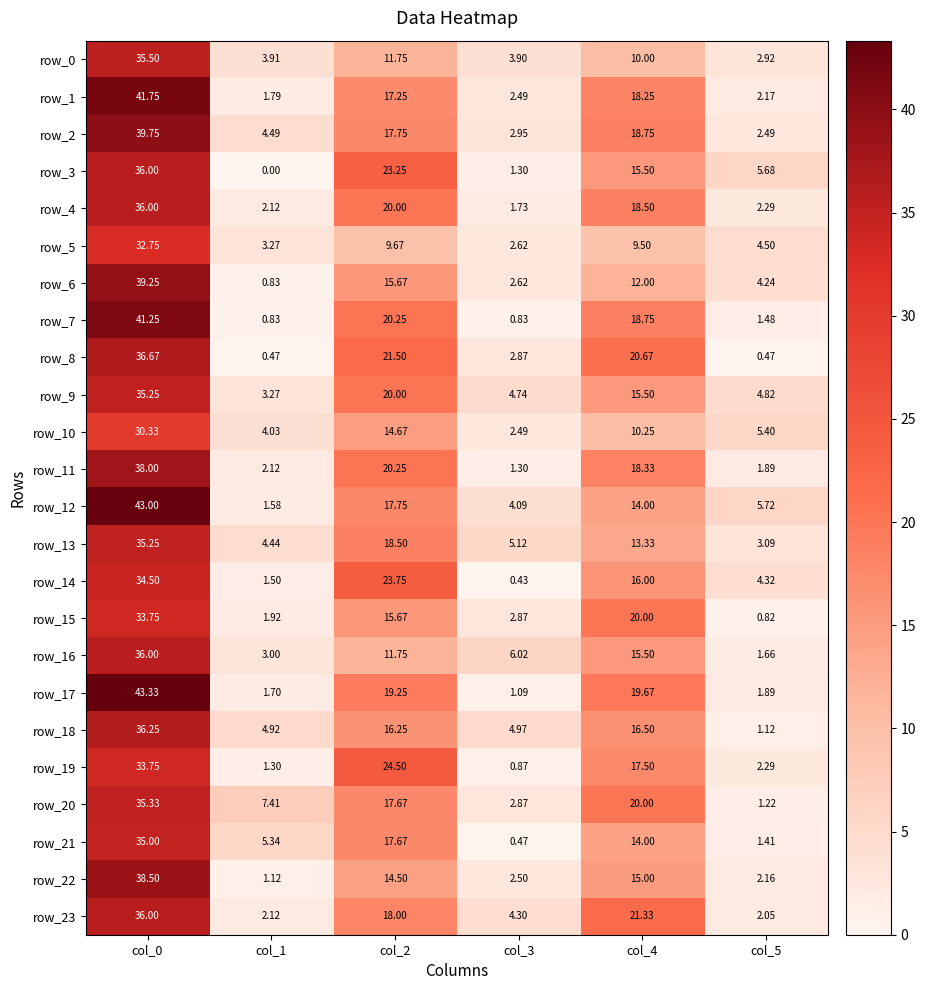

True or false: row_21 has a value of 8.0 at col_1.

False